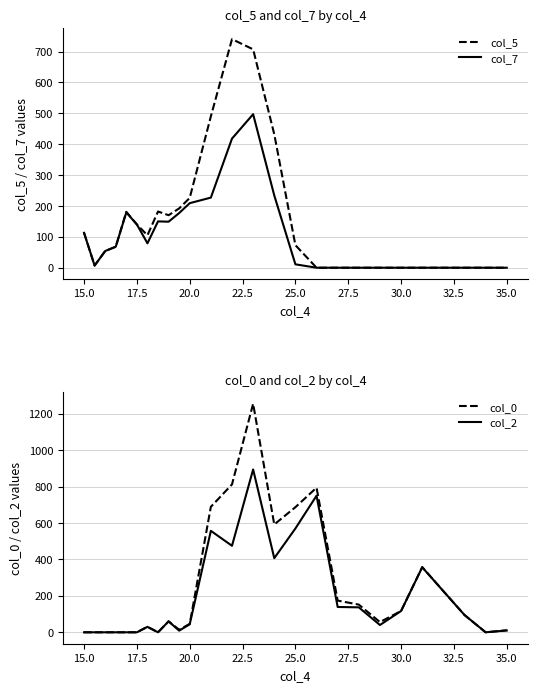

True or false: col_7 has a value of 319 at 35.0.

False